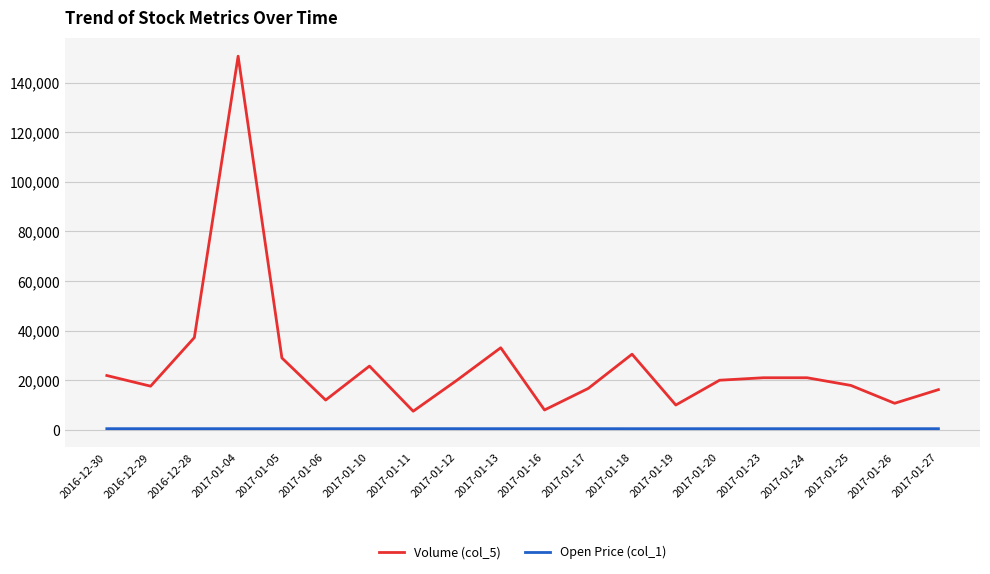

True or false: Open Price (col_1) and Volume (col_5) intersect in this chart.

False